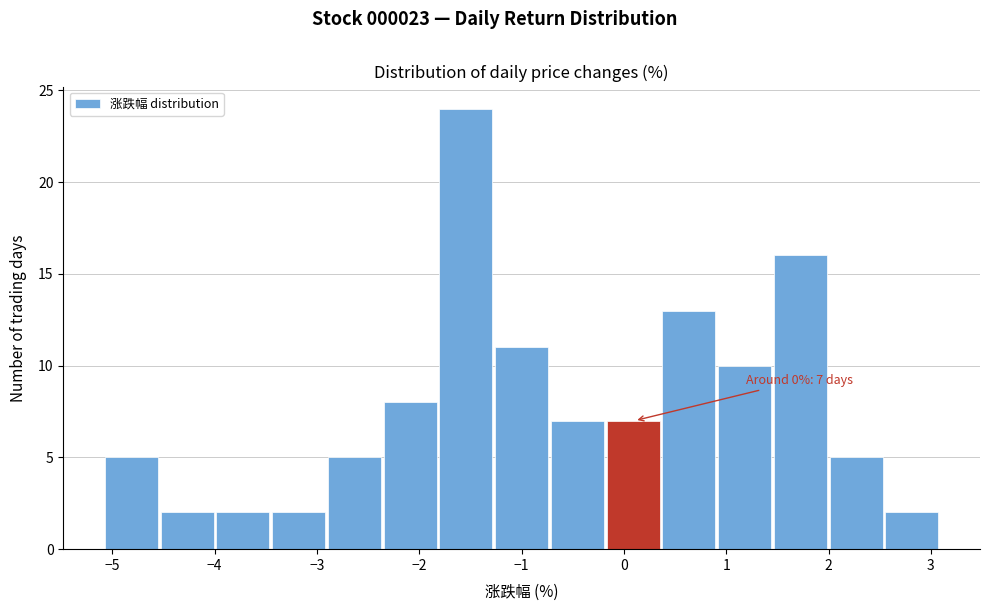

Which range on the x-axis has the tallest bar?

-1.8 to -1.3